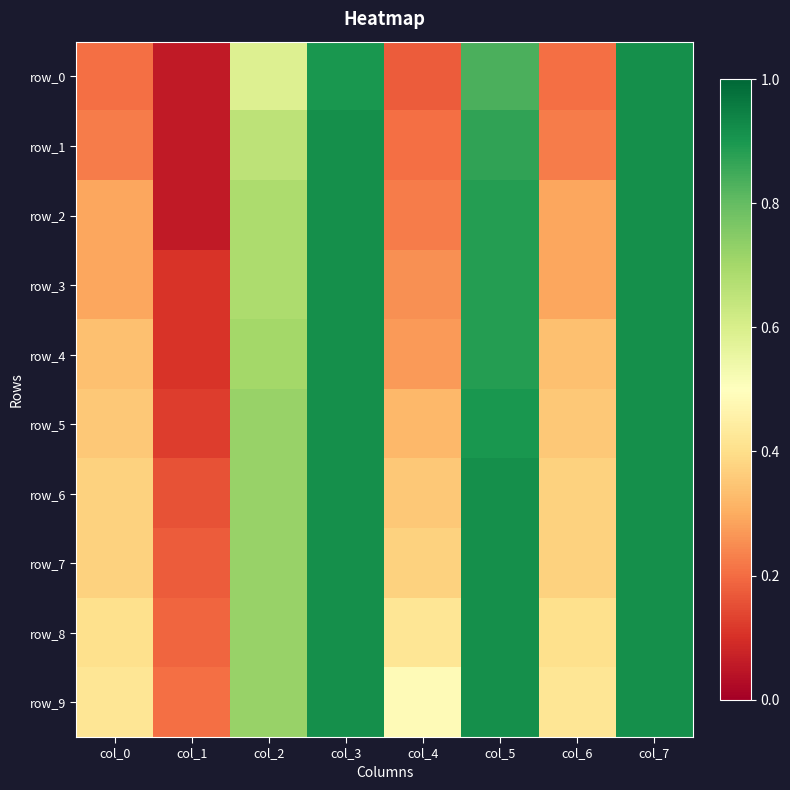

Which series has the largest total across all categories?

row_9